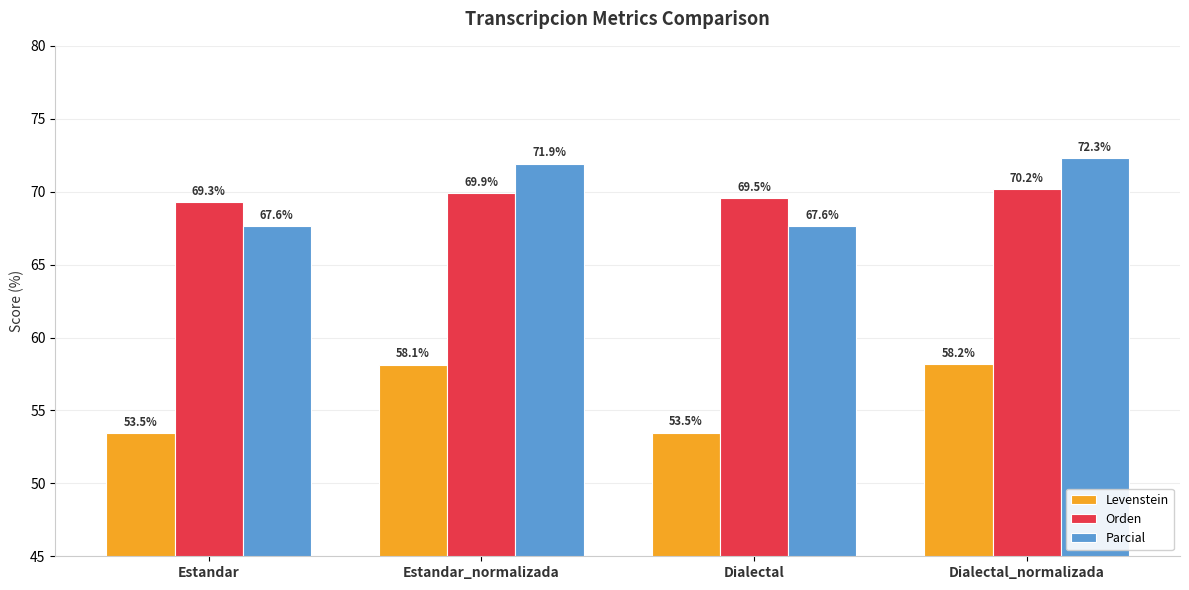

What is the spread (max minus min) of values at Dialectal_normalizada?

14.1